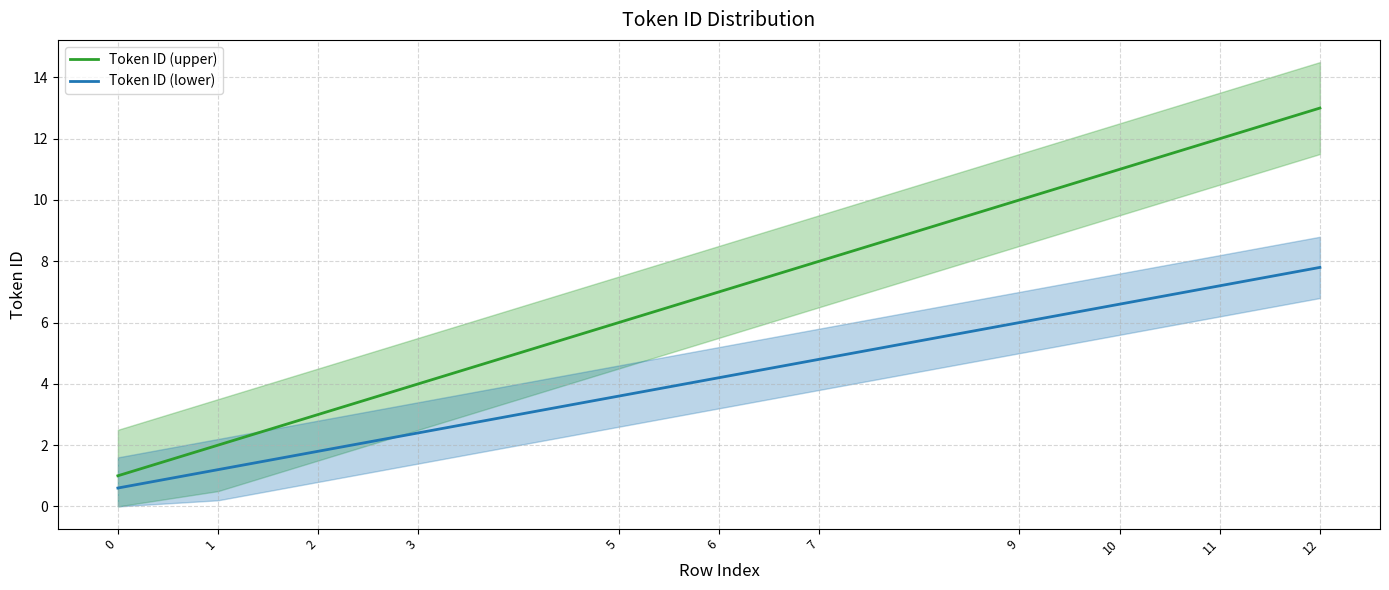

Count the number of data series in this chart.

2